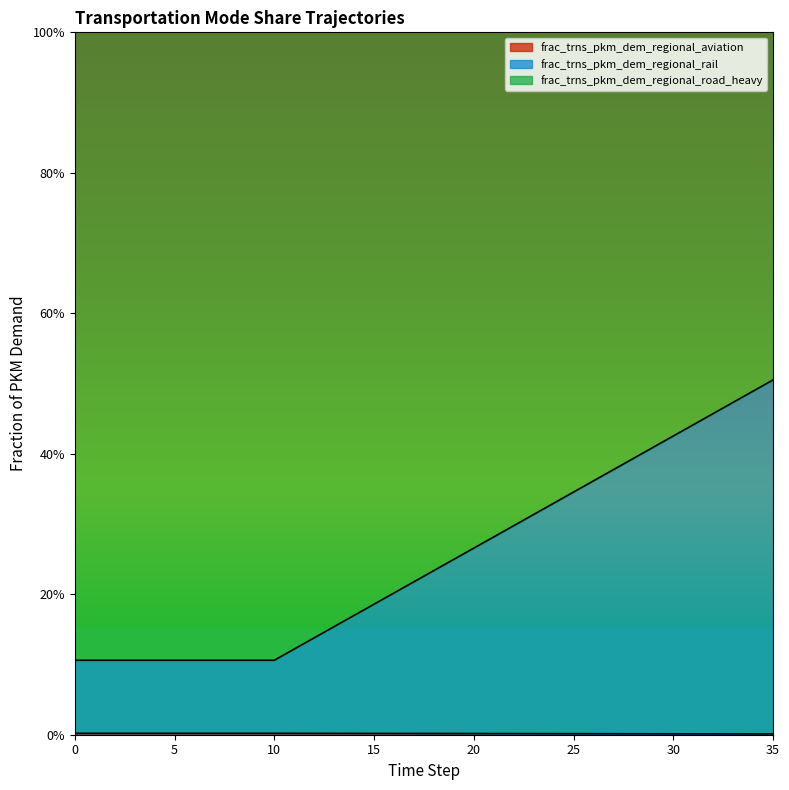

What is the value of the frac_trns_pkm_dem_regional_rail point at the 11th from the left?

0.1